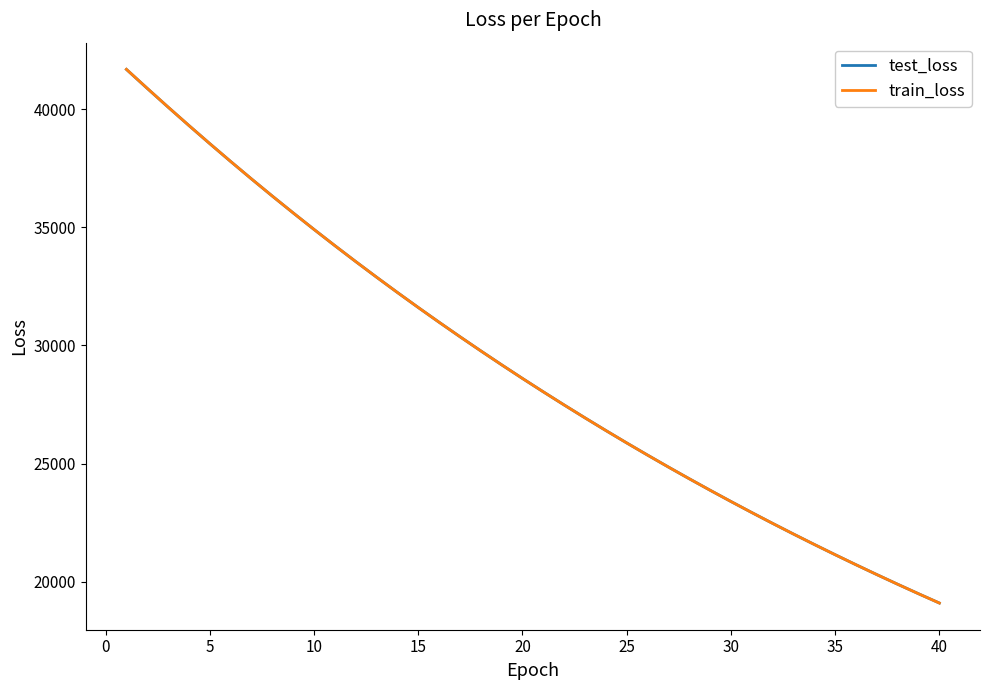

Which series has the widest spread of values?

train_loss